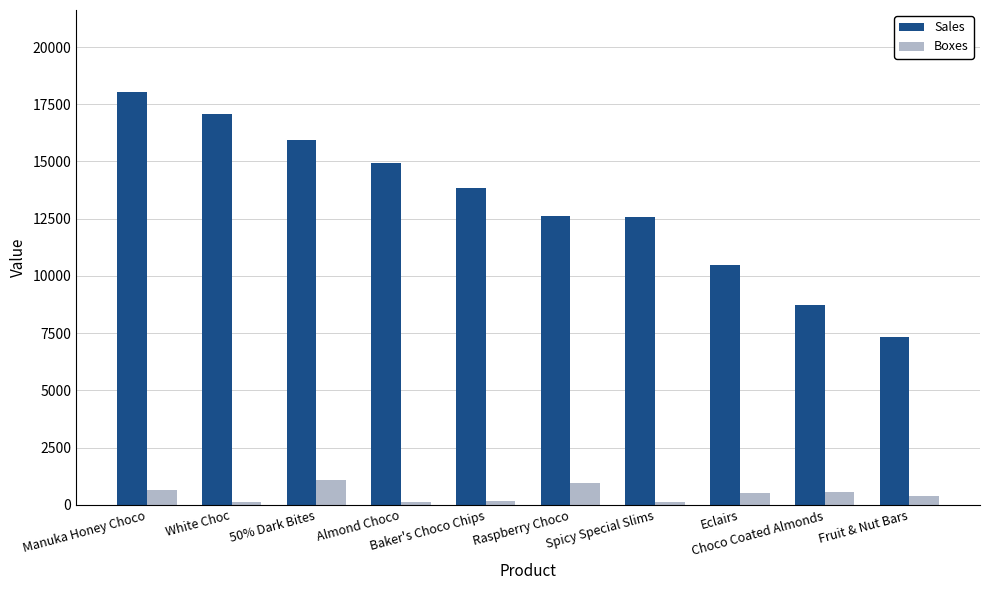

What position from the right is Almond Choco?

7